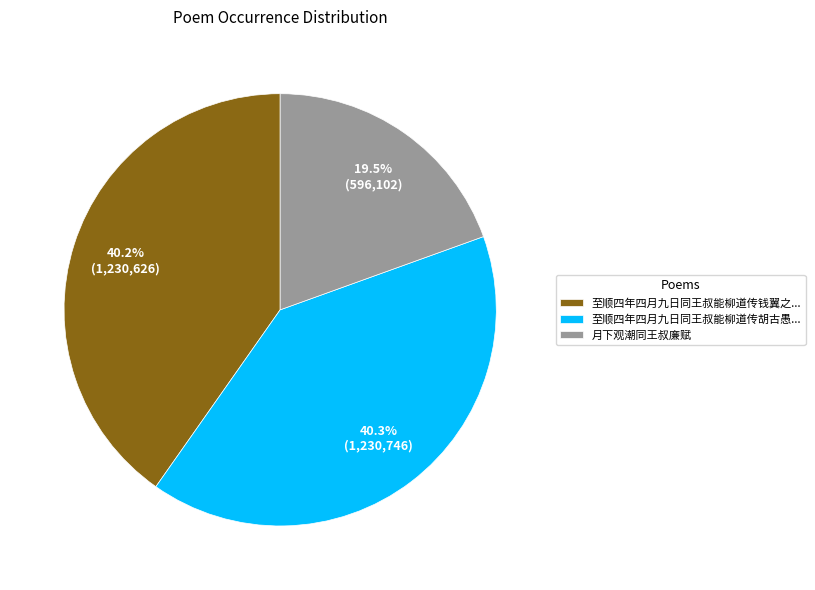

Count the number of slices in the pie.

3